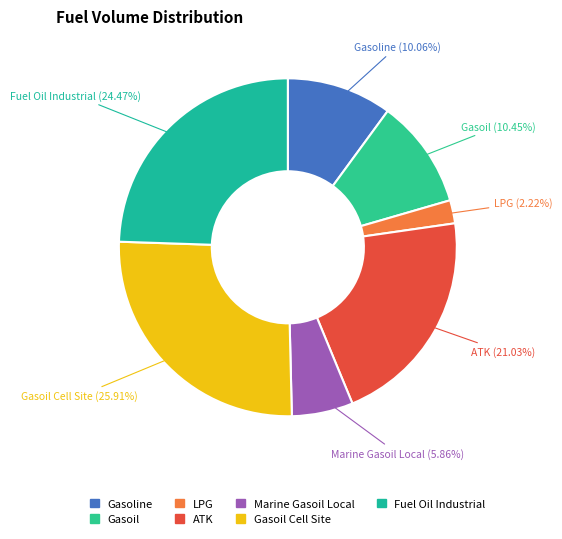

Approximately how many times larger is the value at Fuel Oil Industrial compared to Gasoil?

2.3